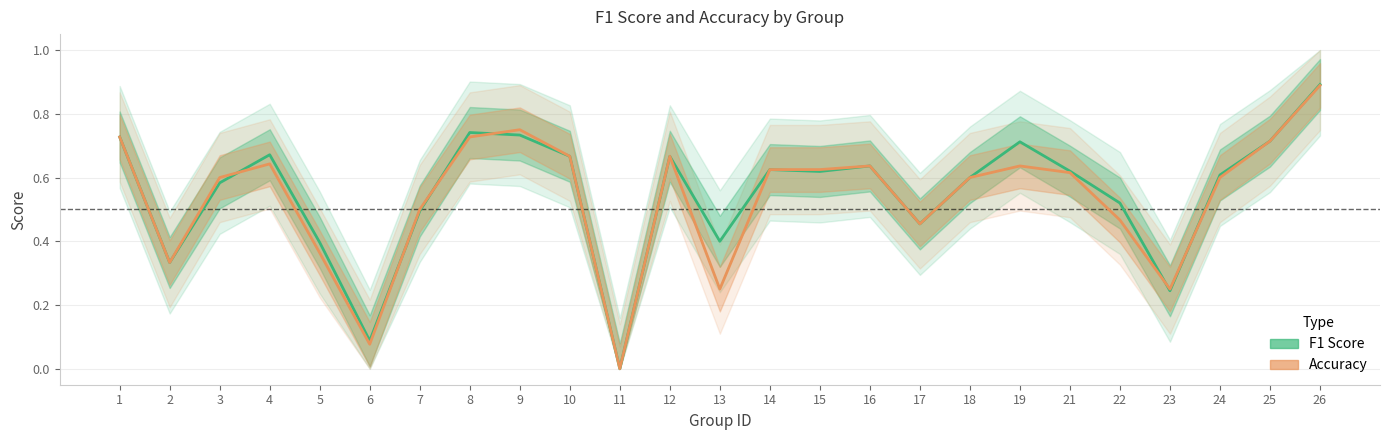

Where is the first local minimum for f1?

2